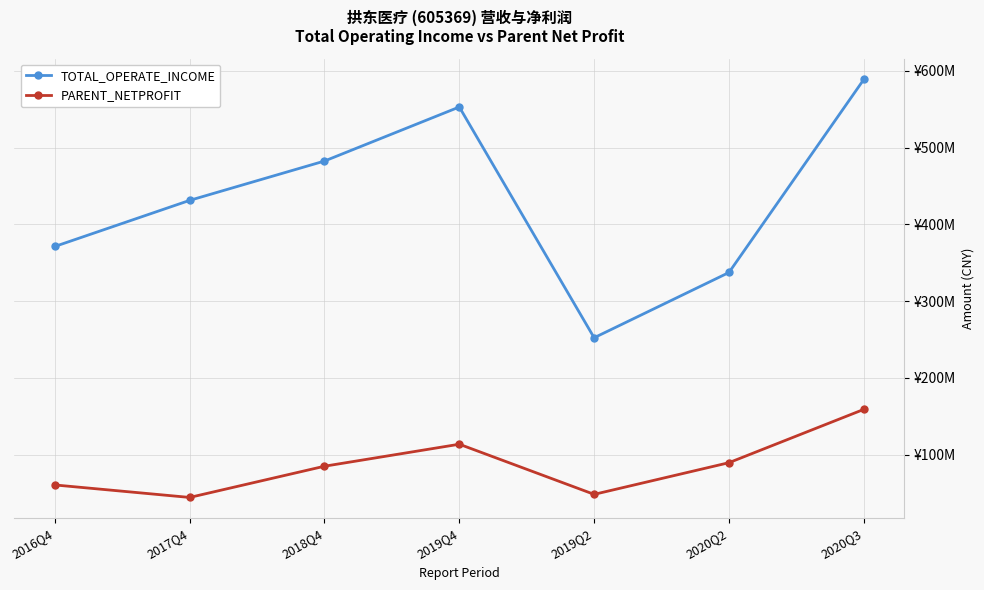

Is this an area chart (filled region under the line)?

No